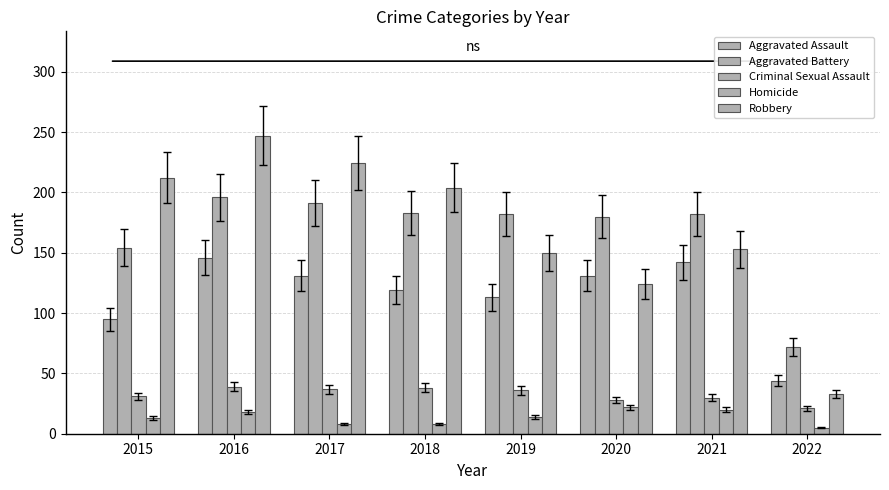

At how many categories does at least one series exceed 99?

7